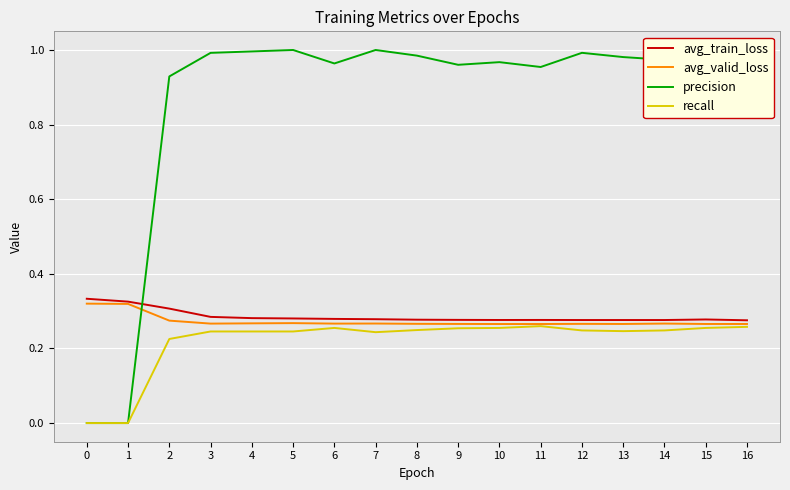

True or false: precision and avg_valid_loss intersect in this chart.

True